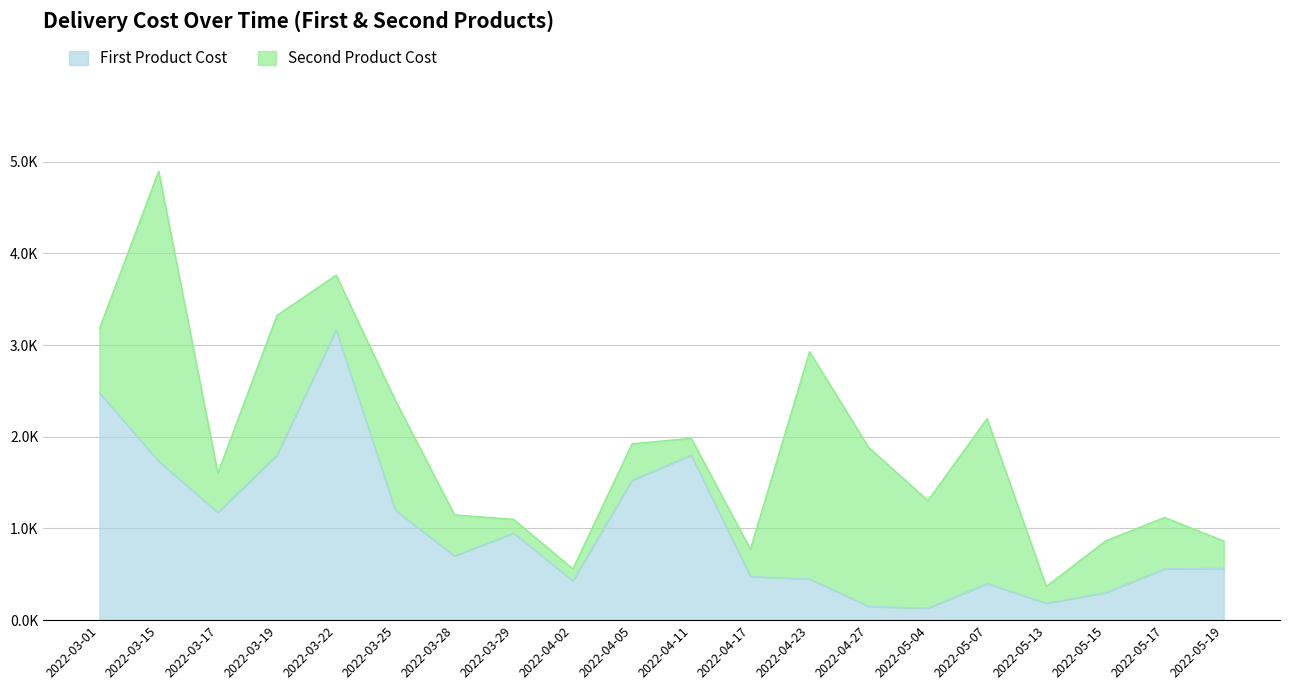

At which label is the value closest to 1647?

2022-03-15